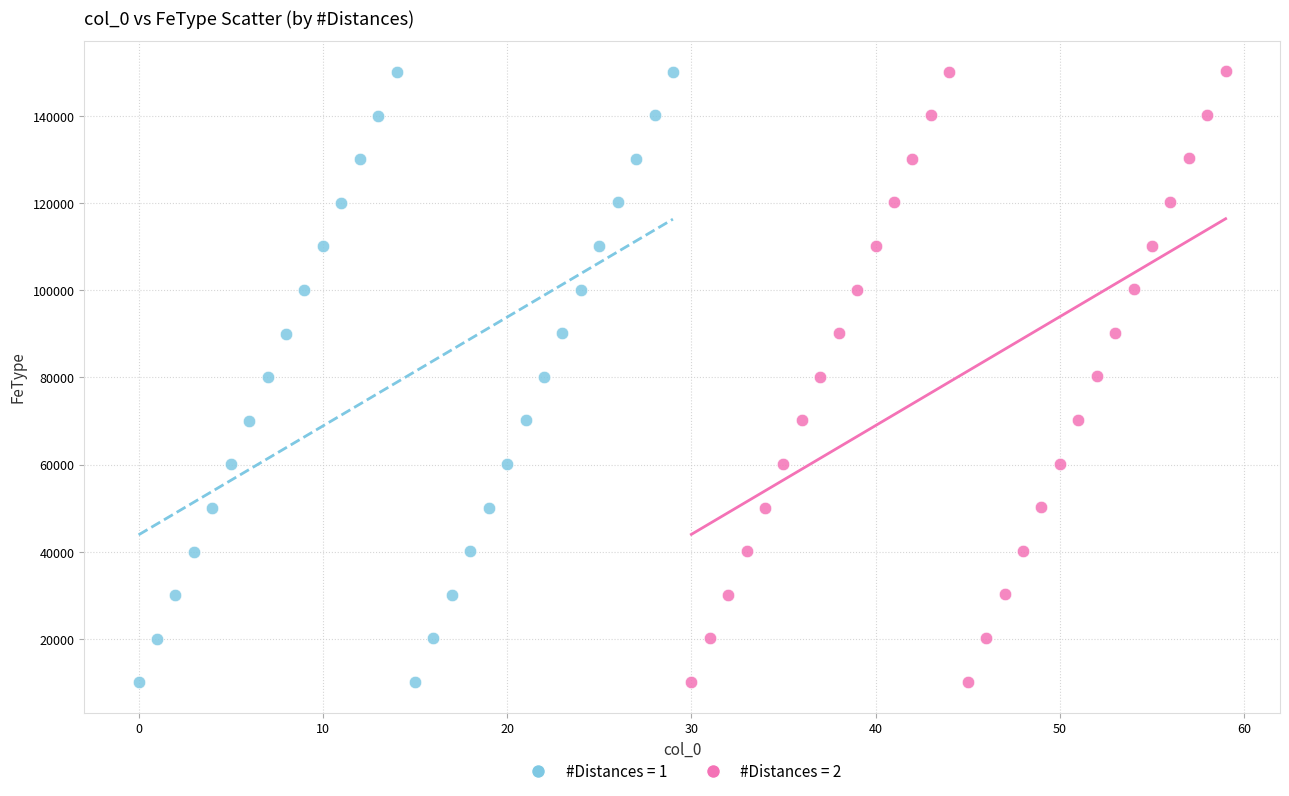

What are all the series names shown in the legend?

#Distances = 1, #Distances = 2